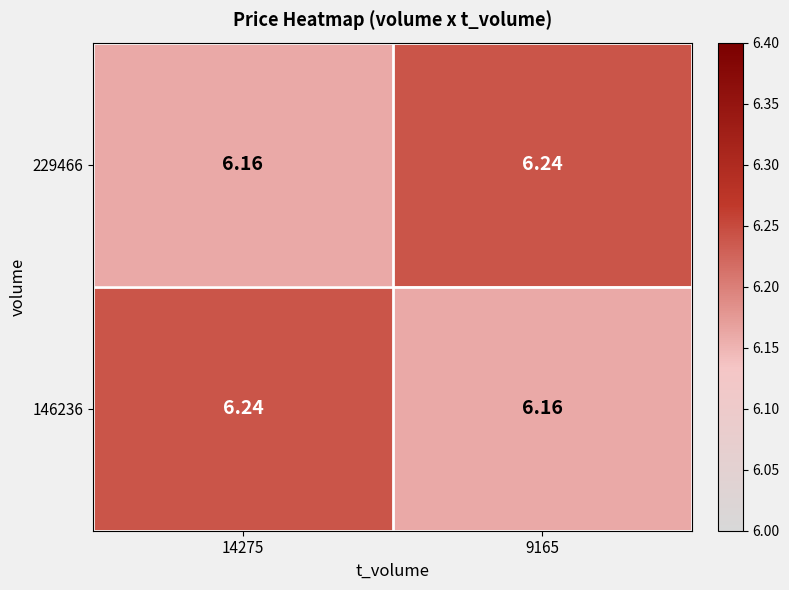

Count the number of categories in the chart.

2